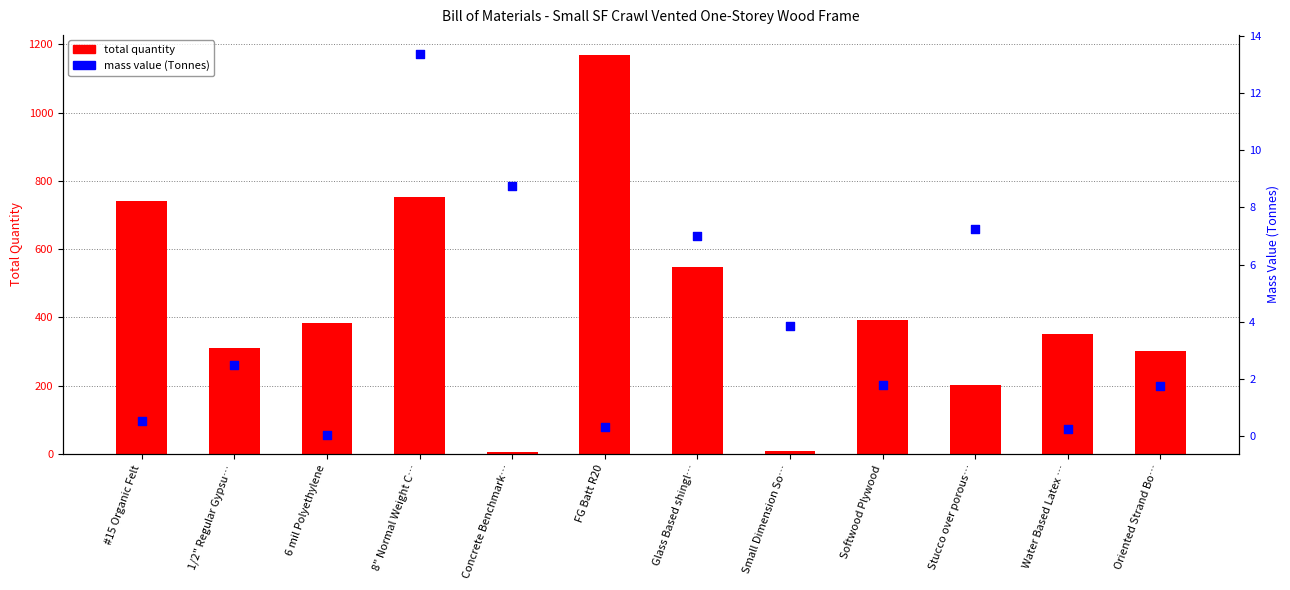

What are all the series names shown in the legend?

total quantity, mass value (Tonnes)